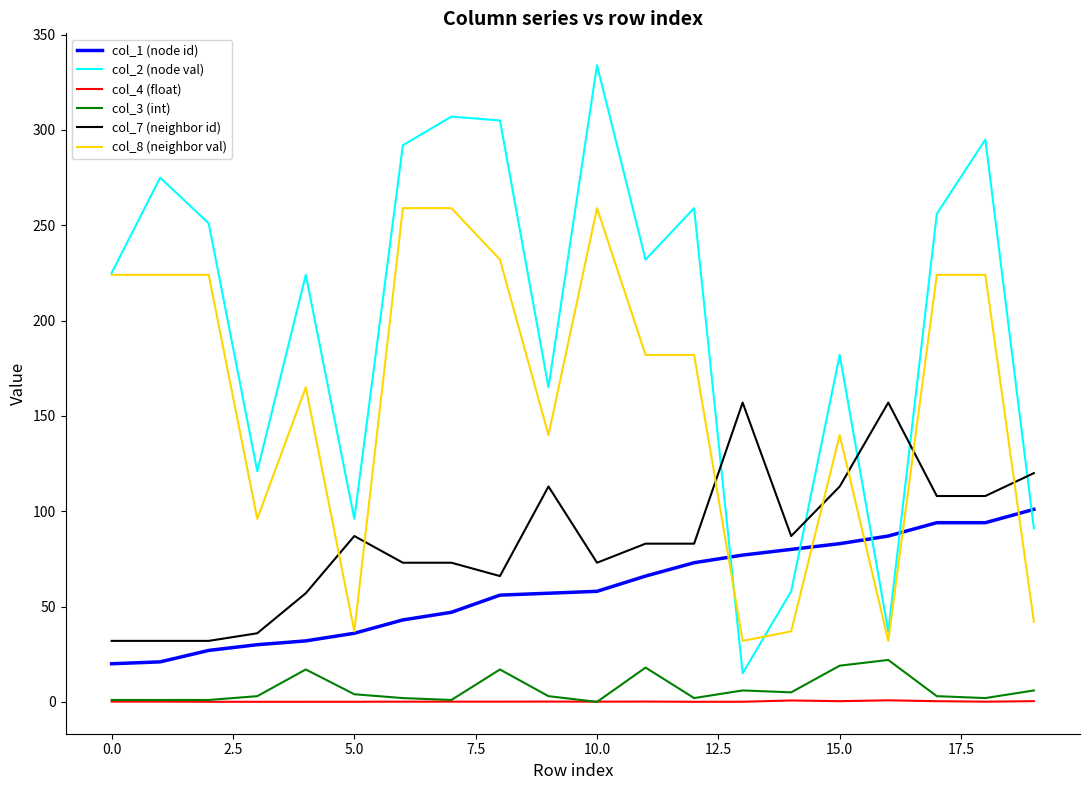

Which series has the widest spread of values?

col_2 (node val)